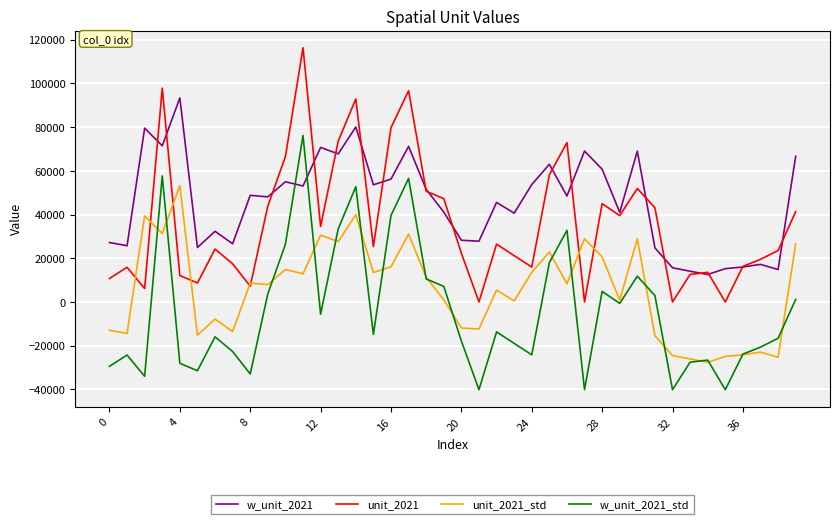

Which series has the largest total across all categories?

w_unit_2021